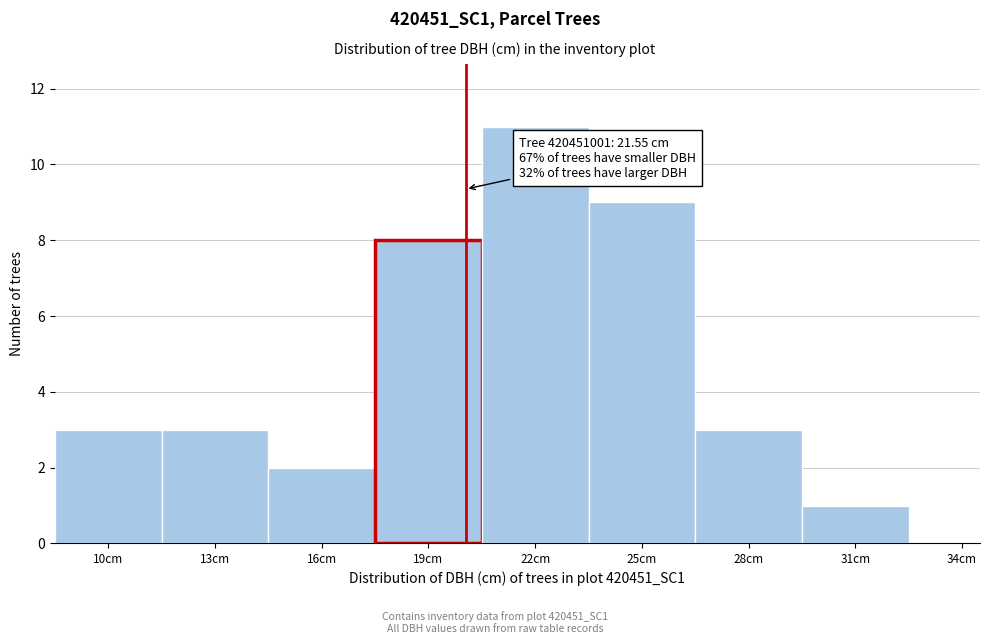

Reading right to left, list all the values displayed in this chart.

34cm=0	31cm=1	28cm=3	25cm=9	22cm=11	19cm=8	16cm=2	13cm=3	10cm=3